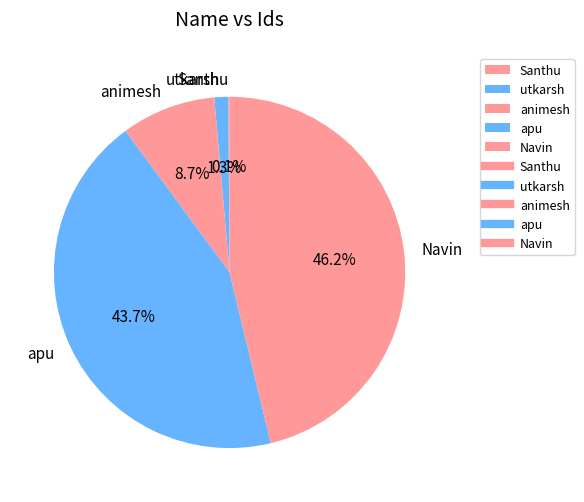

What portion of the pie excludes Navin?

53.8%